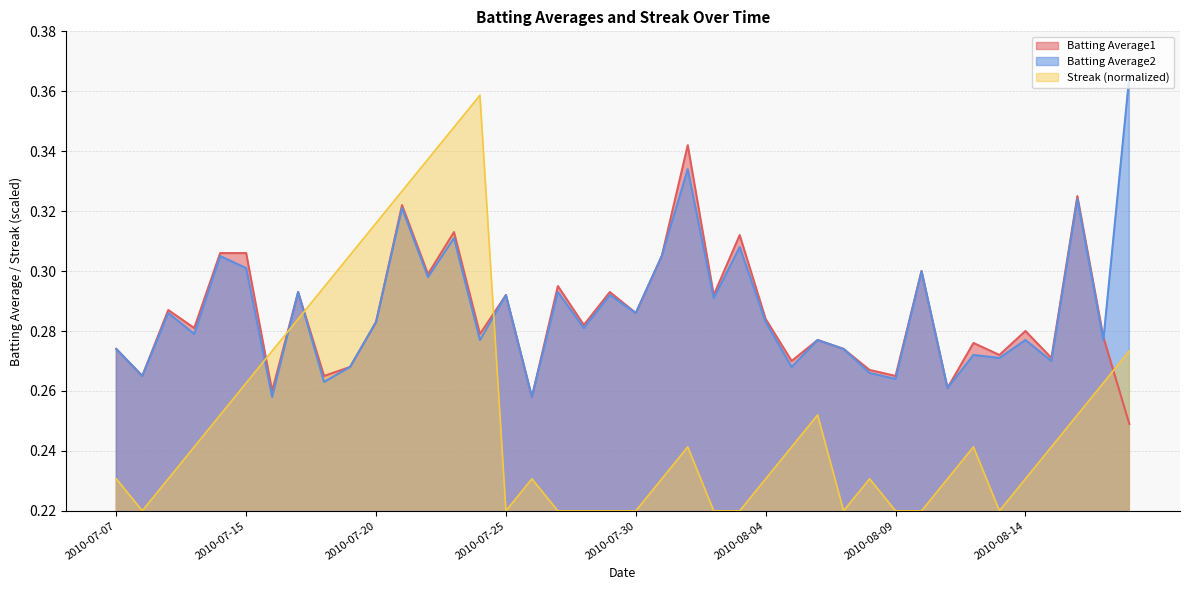

At which category does Streak reach its first local peak?

2010-07-24